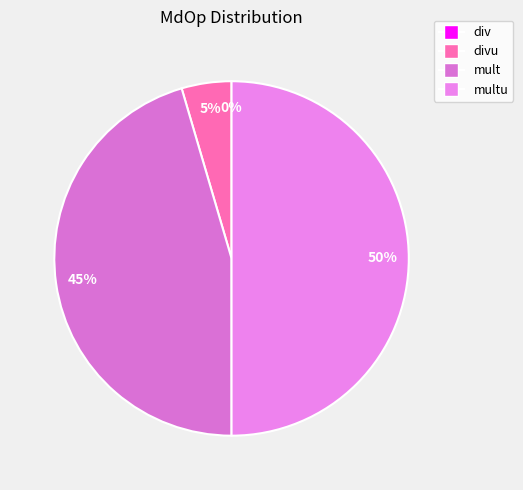

To the nearest percent, what portion does mult represent?

45%